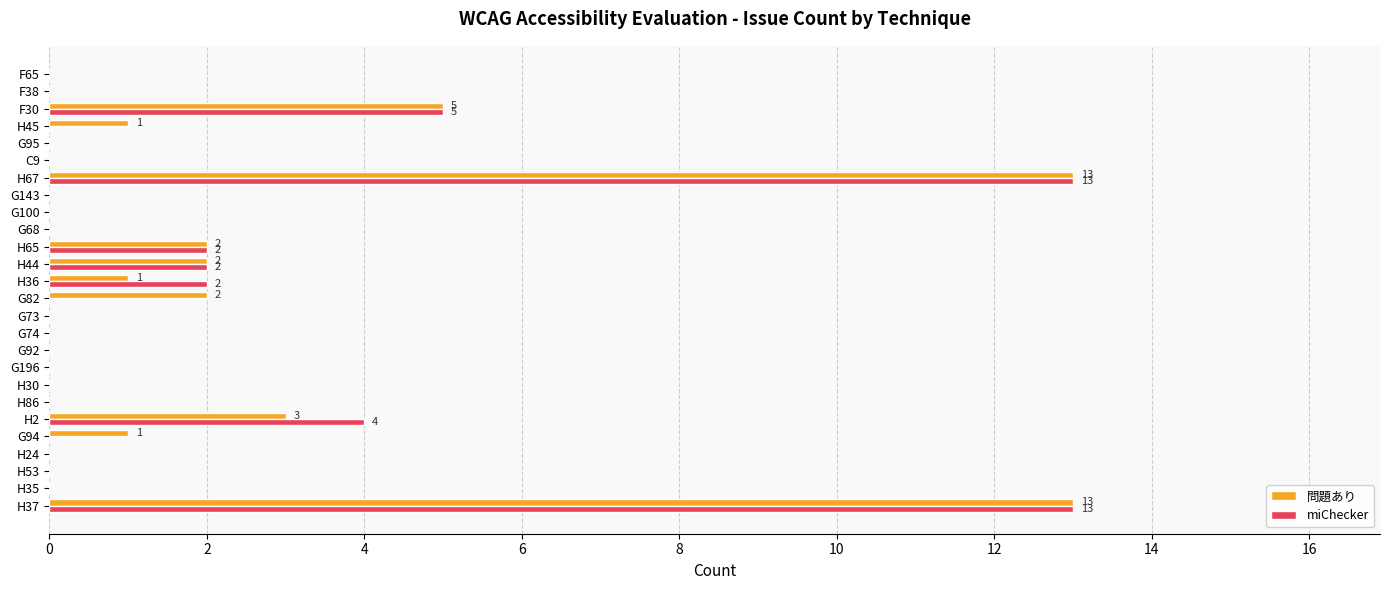

At which label is miChecker closest to 6?

F30